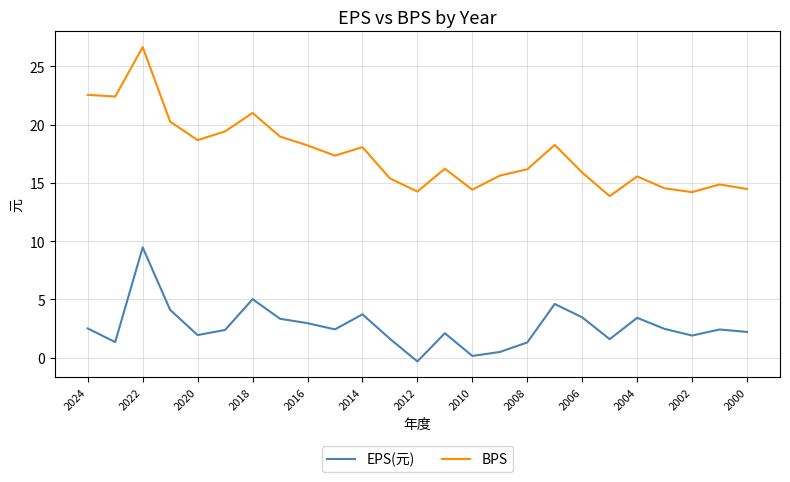

Which series has the largest total across all categories?

BPS